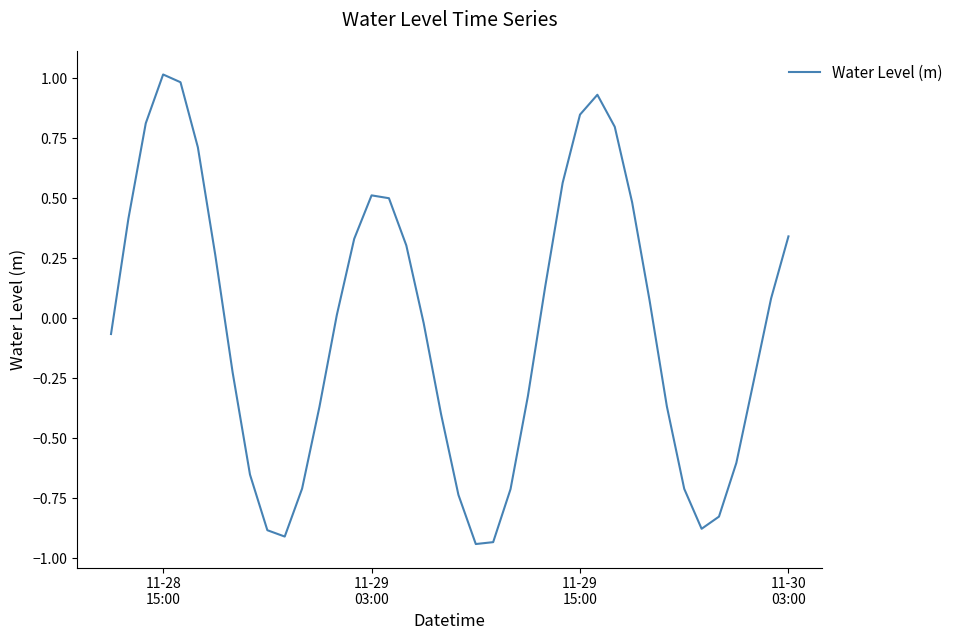

What is the greatest value displayed?

1.0